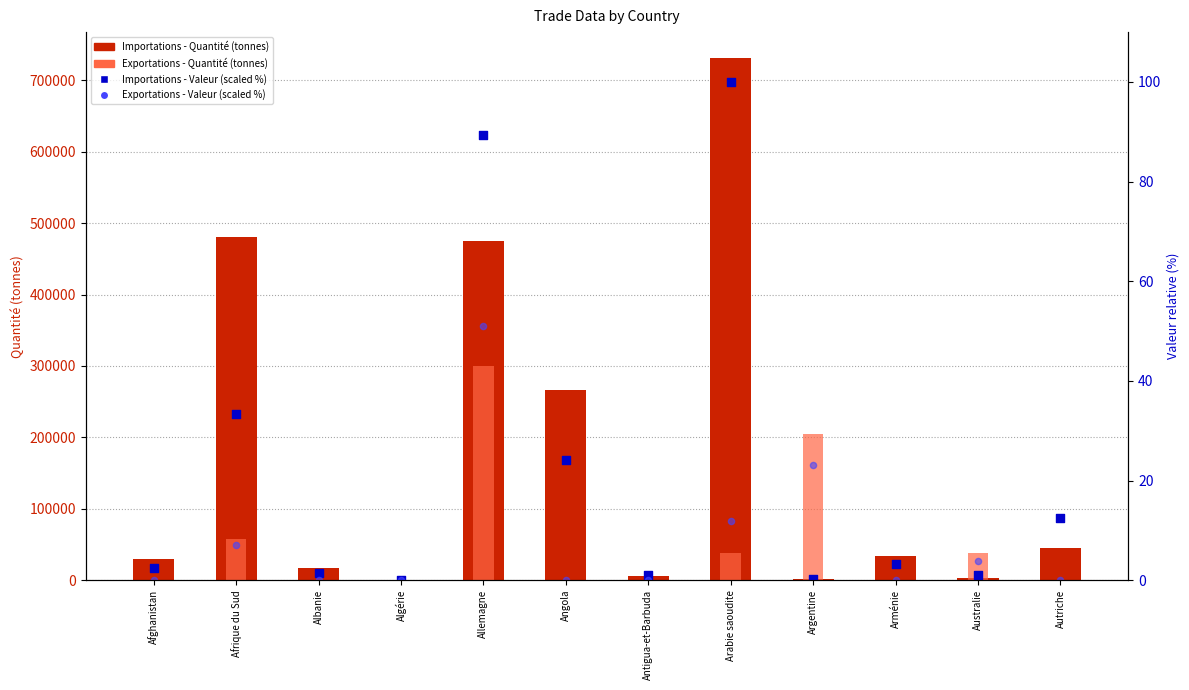

Which series has the largest Y range (max minus min)?

Importations - Quantité